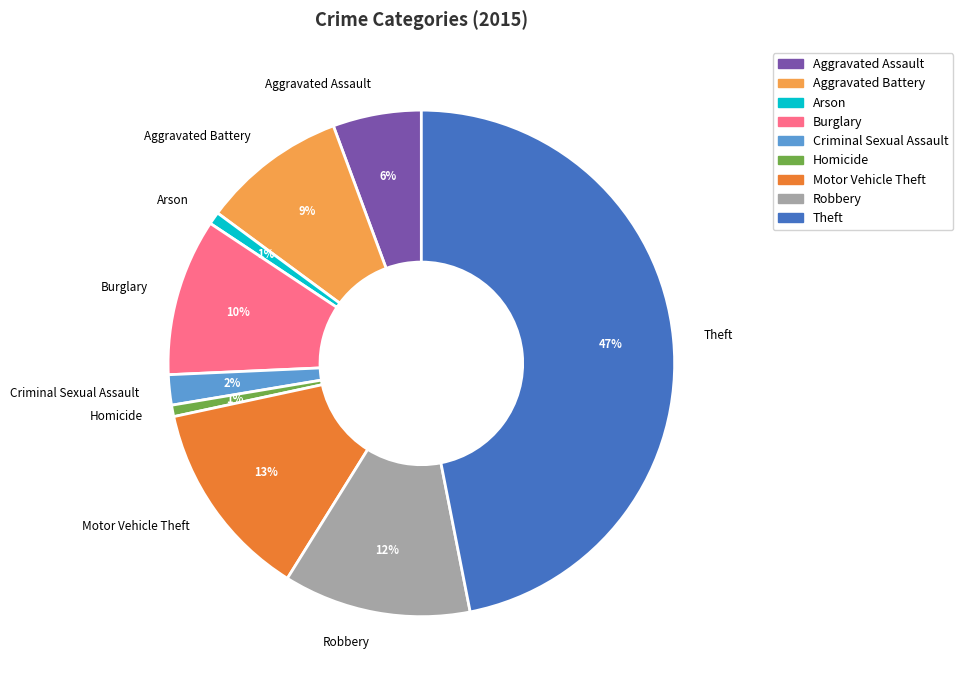

To the nearest percent, what is the average slice percentage?

11%